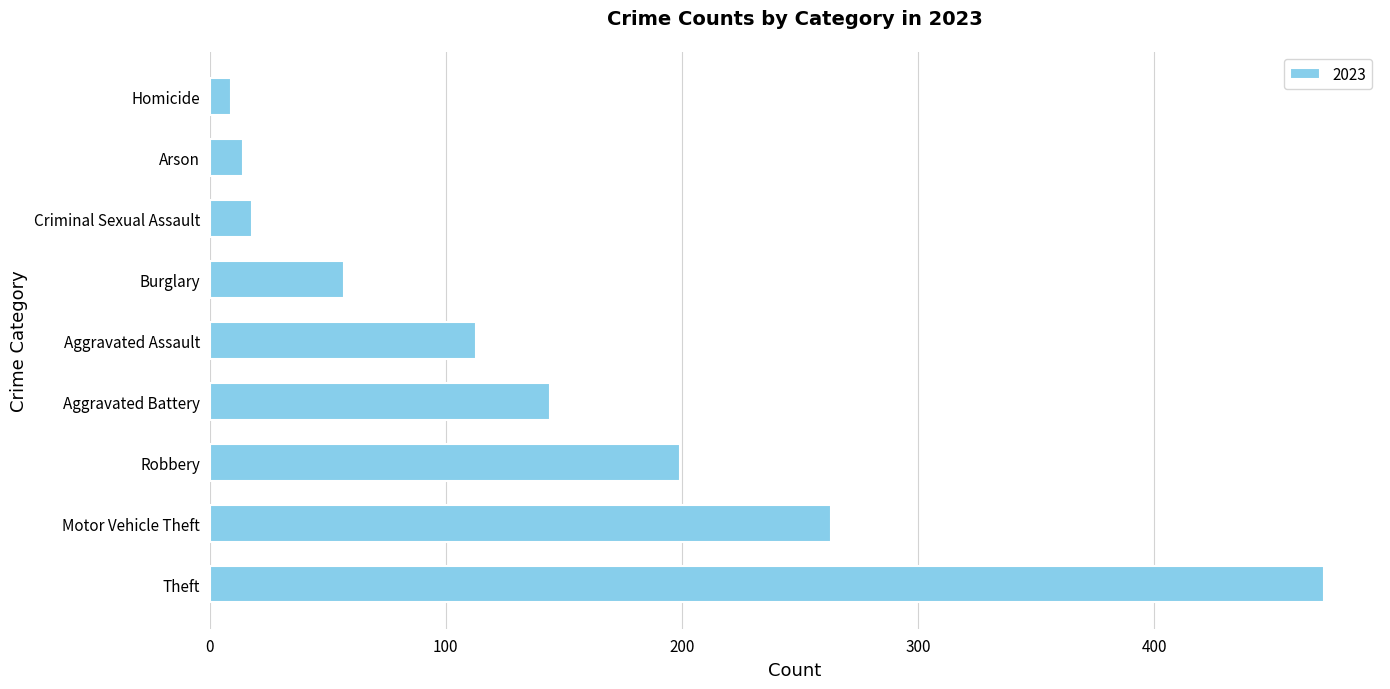

How many data points does each series have?

9